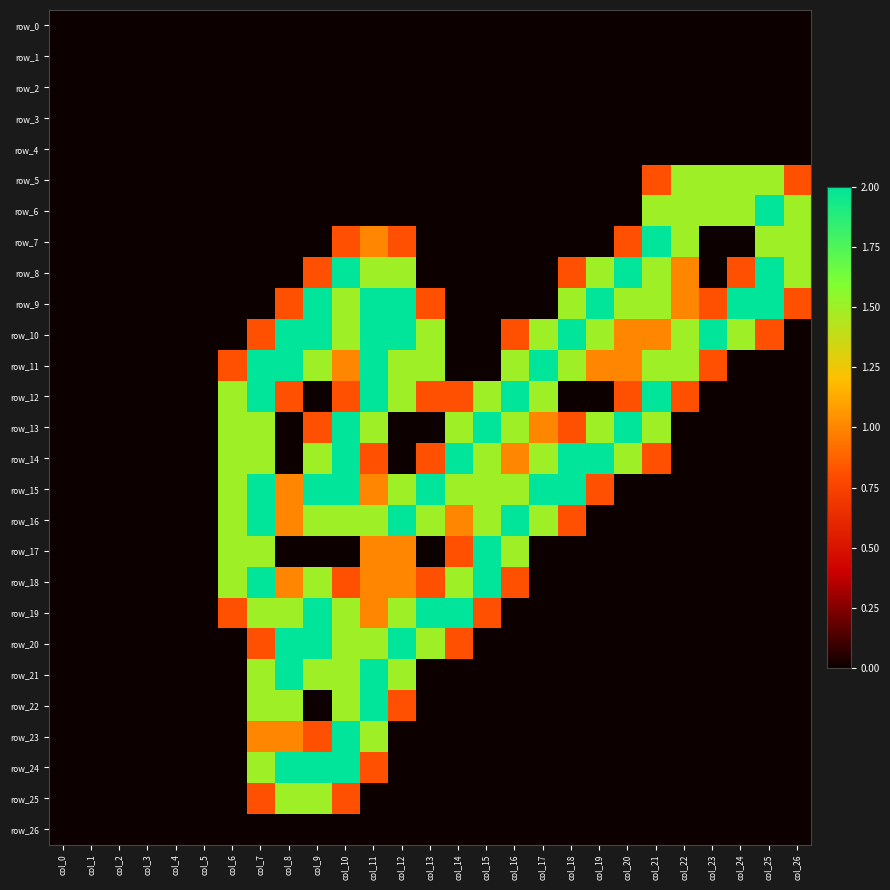

Between col_4 and col_8, which is larger?

col_4